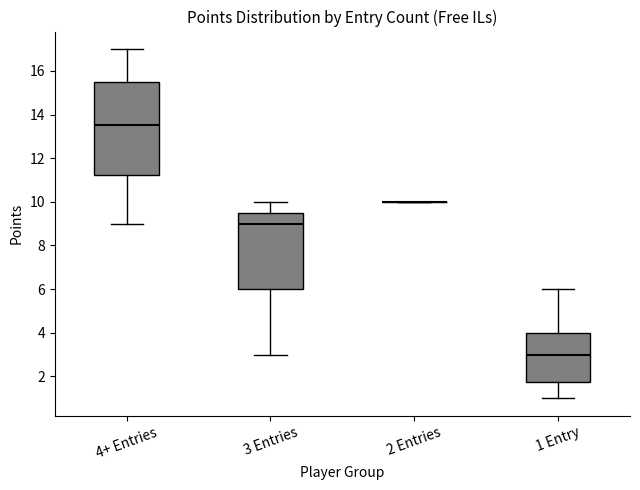

Reading left to right, transcribe this box plot: for each box, give where its median line is, the range the box spans, and where its two whiskers end, as read against the y-axis. The values are not printed on the chart, so give them approximately, as read against the axis.

4+ Entries: median 13.6, box 11.2 to 15.6, whiskers 9.0 to 17.0
3 Entries: median 9.0, box 6.0 to 9.6, whiskers 3.0 to 10.0
2 Entries: box collapsed to a line at 10.0, whiskers 10.0 to 10.0
1 Entry: median 3.0, box 1.8 to 4.0, whiskers 1.0 to 6.0